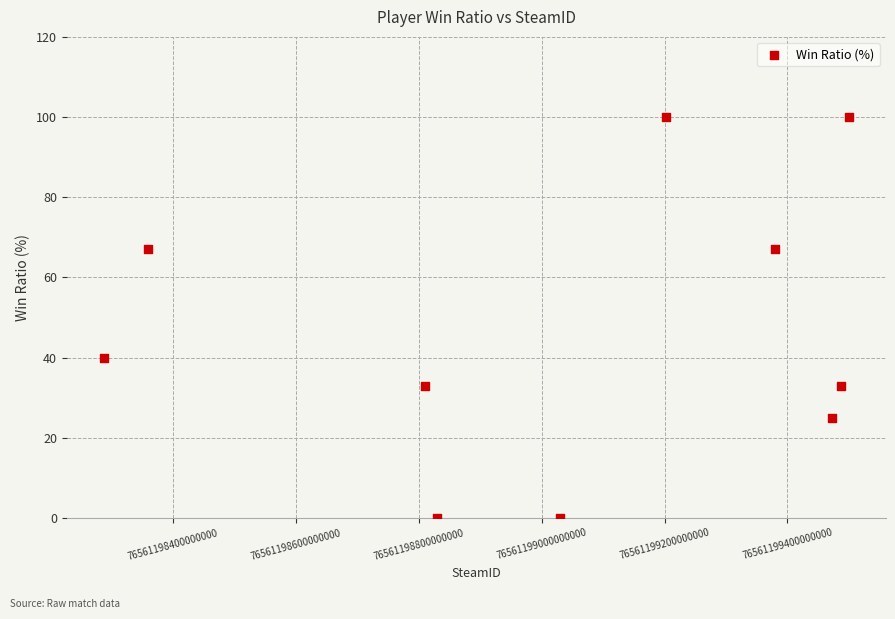

What is the range of X values (max minus min)?

1211324736